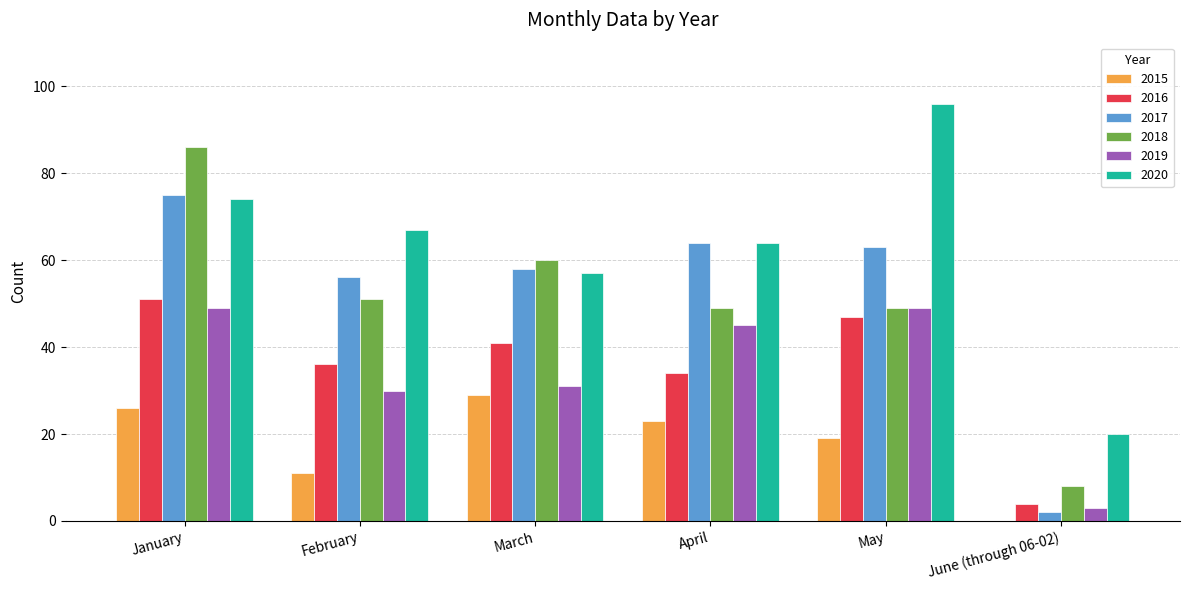

True or false: 2019 has a value of 30 at February.

True